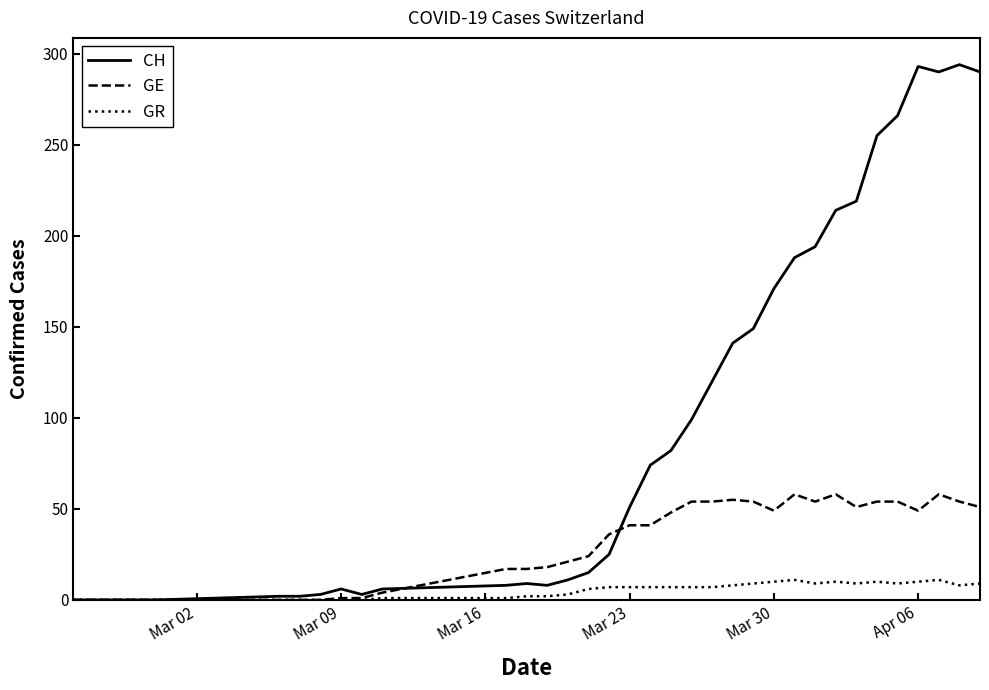

Which series has the largest total across all categories?

CH